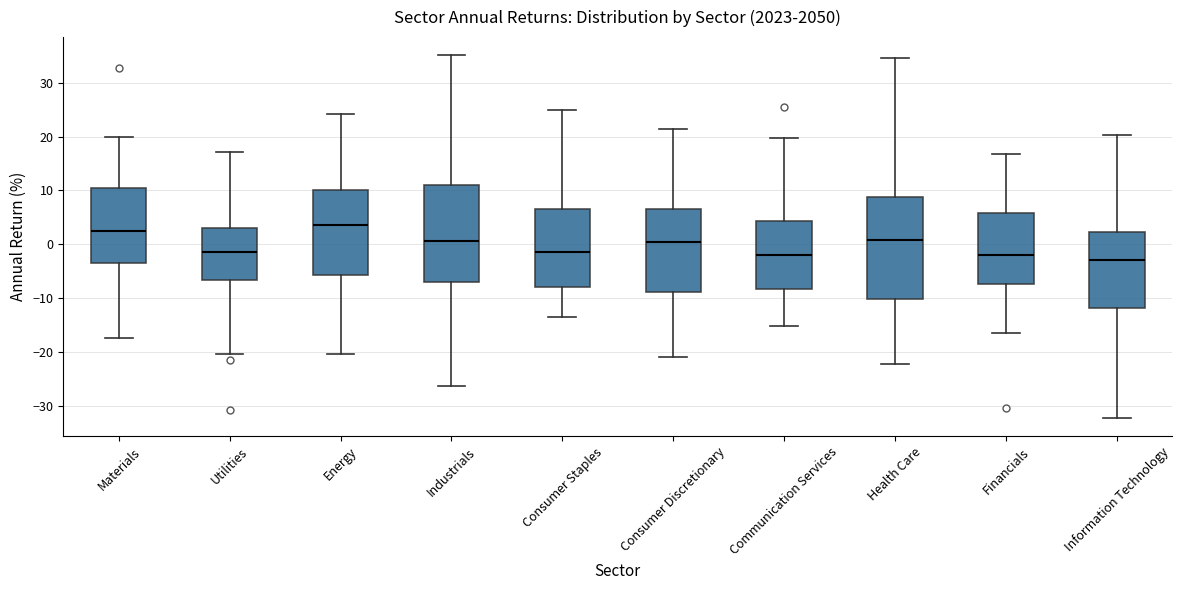

Where is the upper edge of the box for Communication Services on the y-axis? The values are not printed on the chart, so give them approximately, as read against the axis.

4